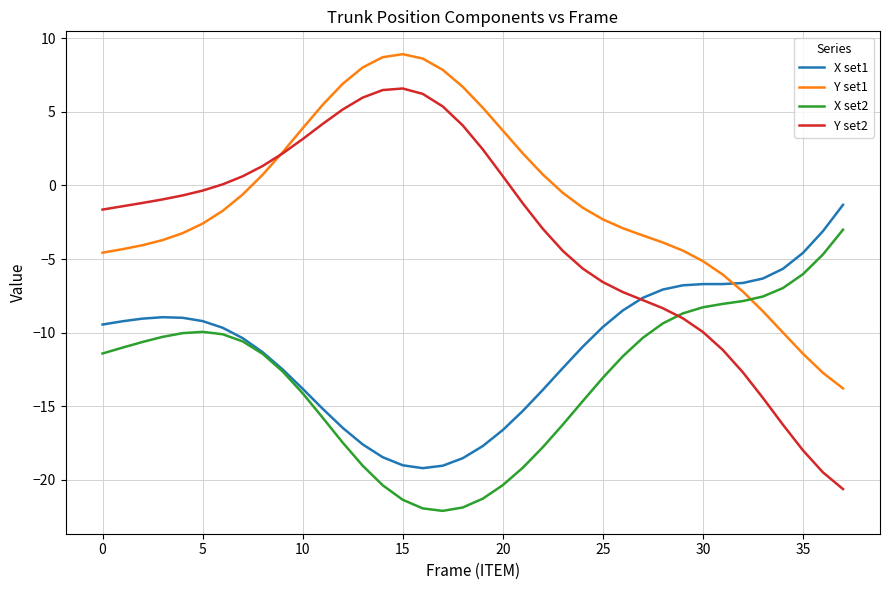

How many lines are shown in the chart?

4